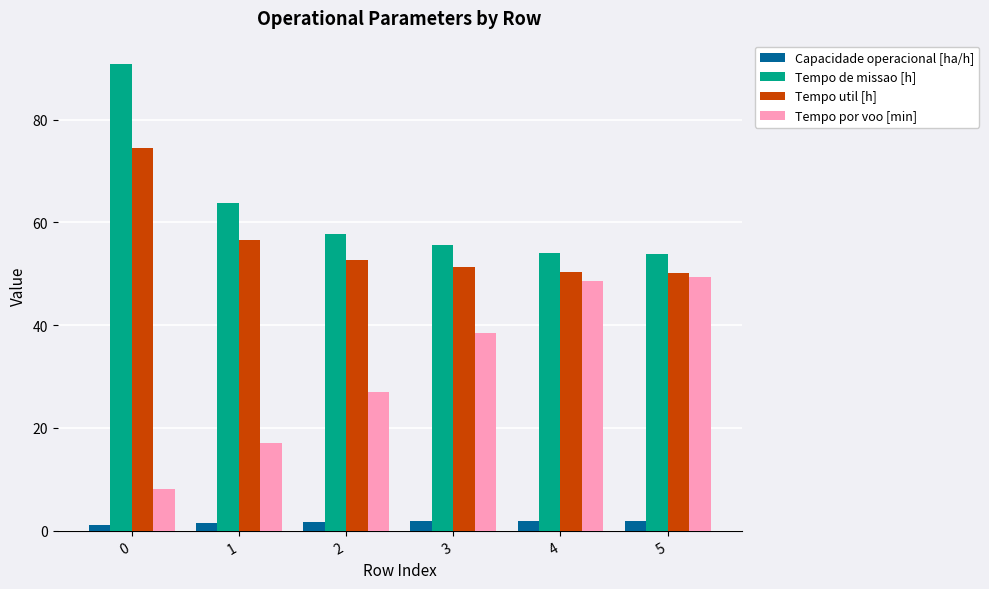

How many data points does each series have?

6